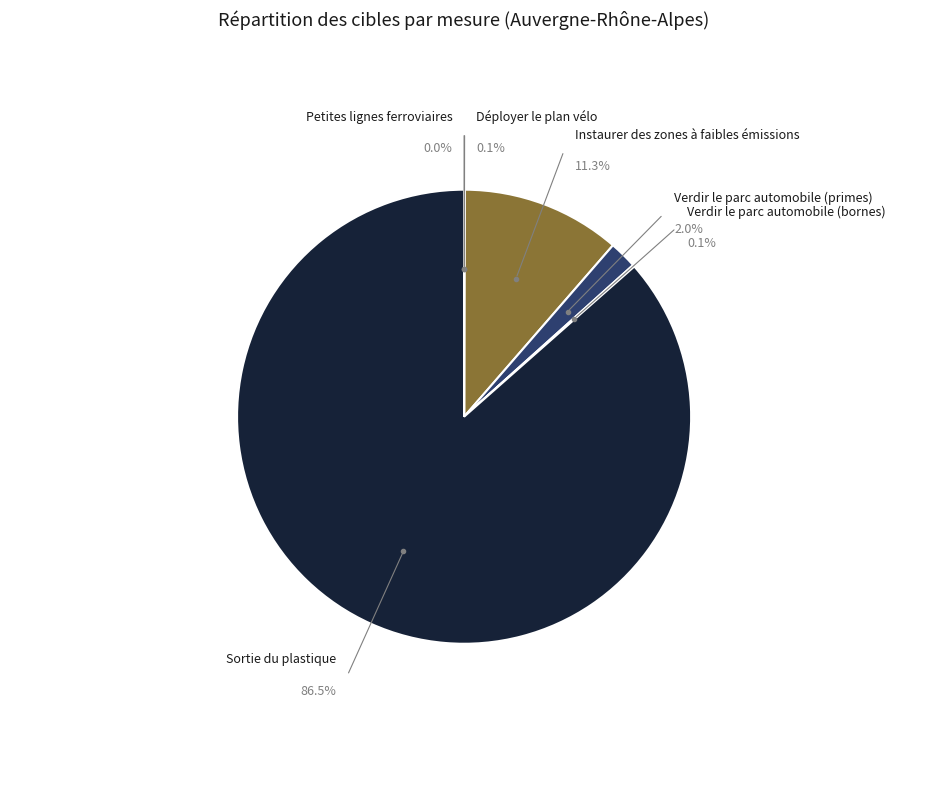

Do Déployer le plan vélo and Sortie du plastique together represent more than half of the pie?

Yes